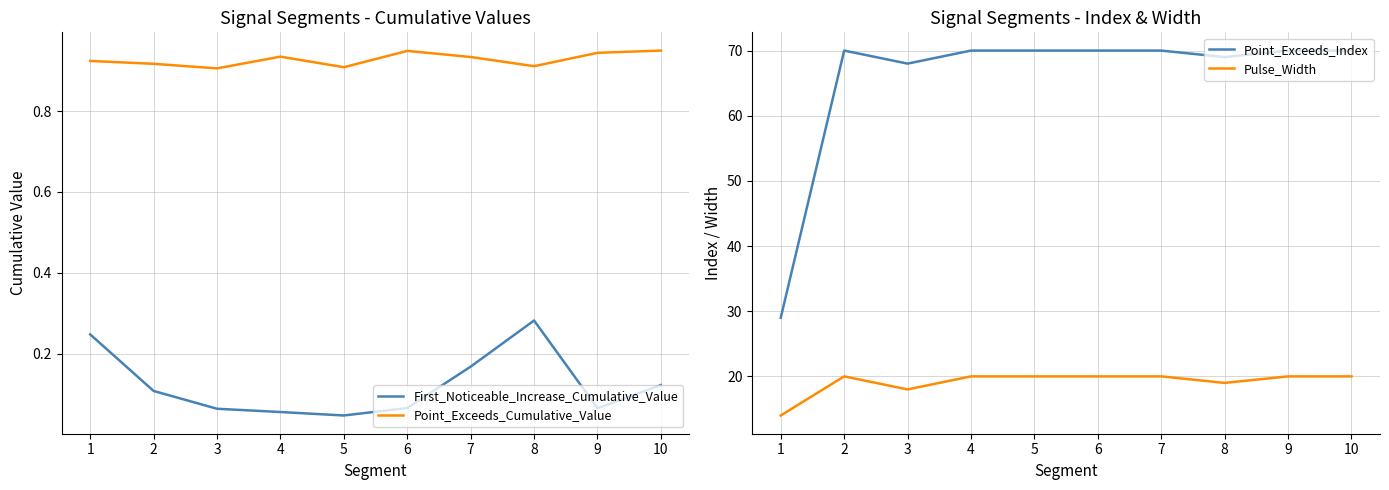

Which series has the largest total across all categories?

Point_Exceeds_Index